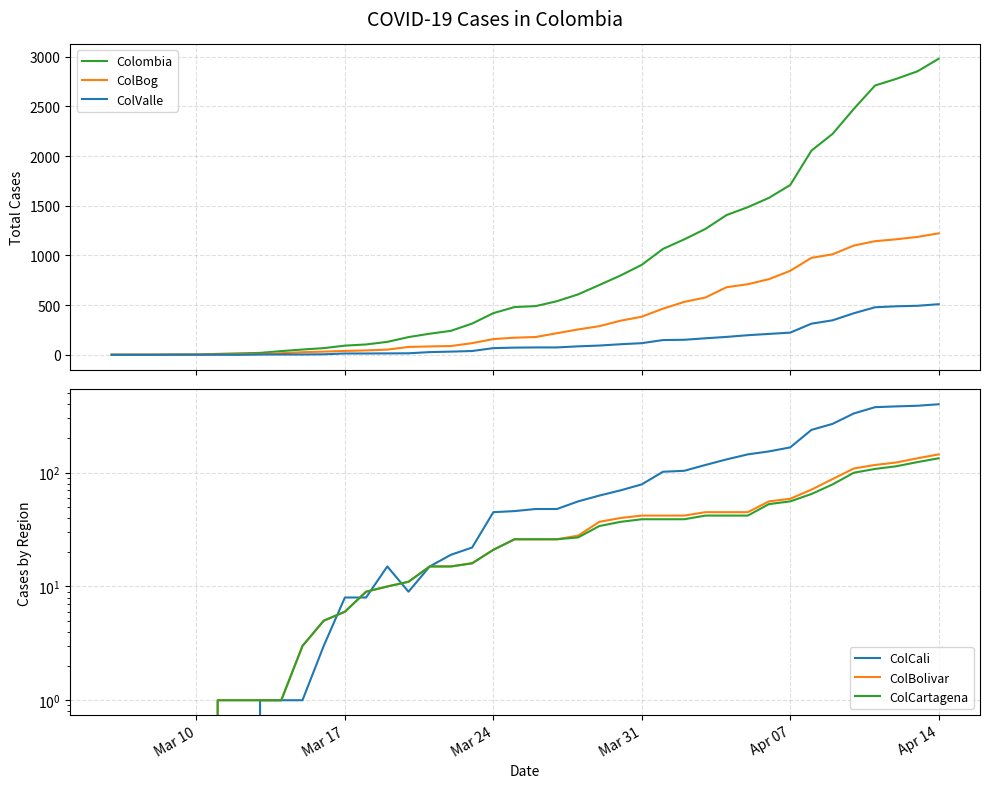

Which series has the largest total across all categories?

Colombia